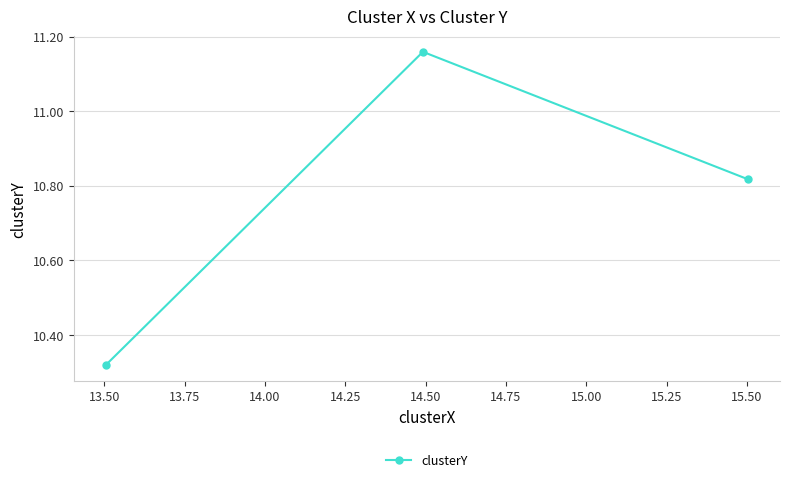

What is the sum of all values?

32.3